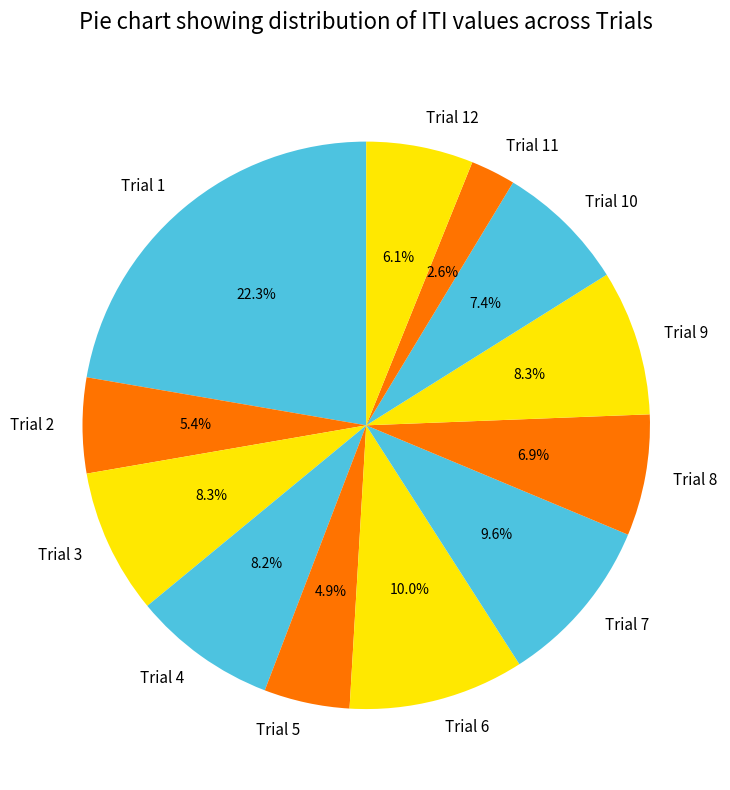

Is it true that Trial 5 is 5% of the pie?

True